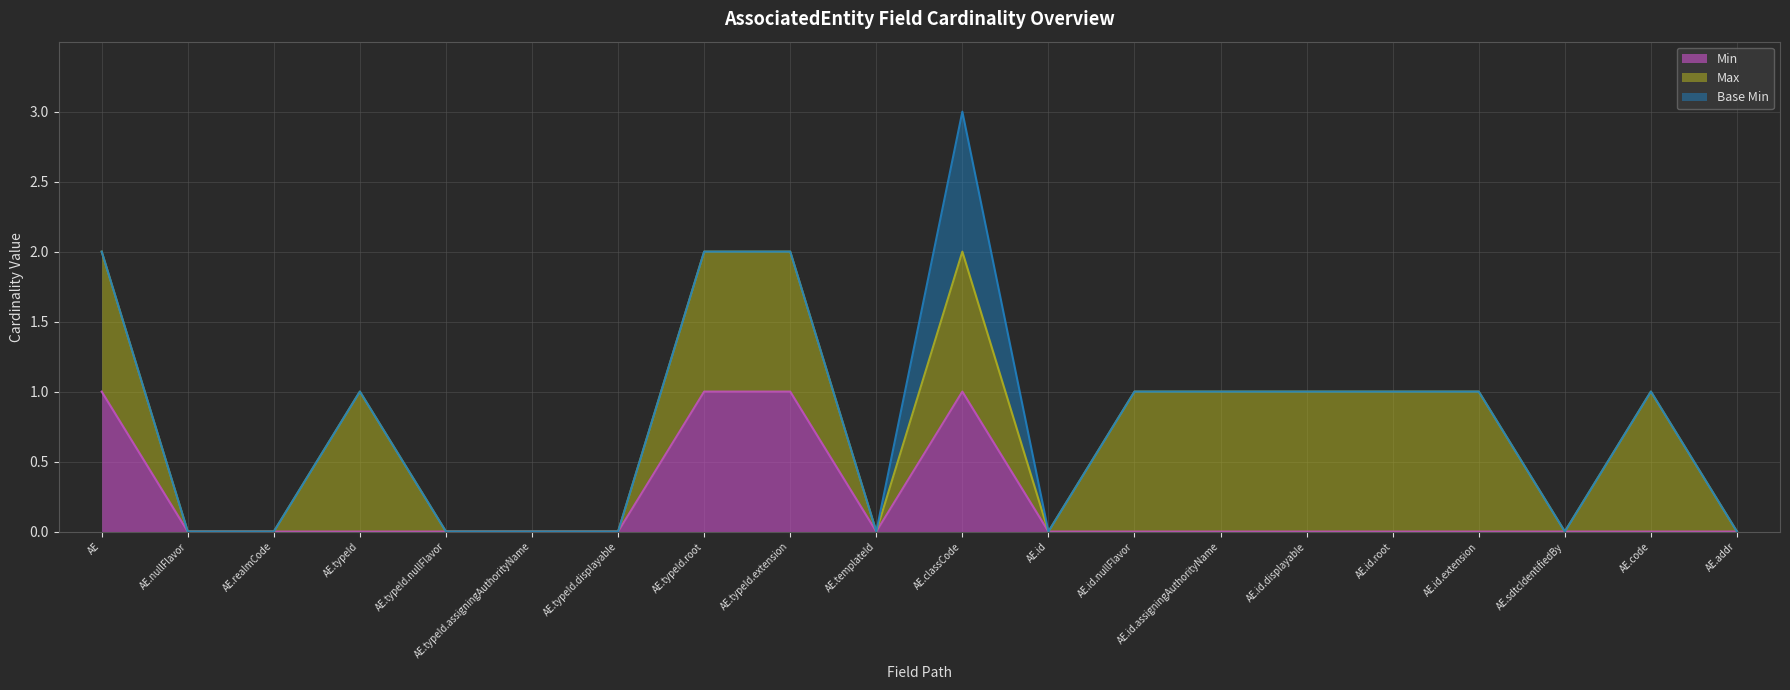

At how many categories does at least one series exceed 1?

4